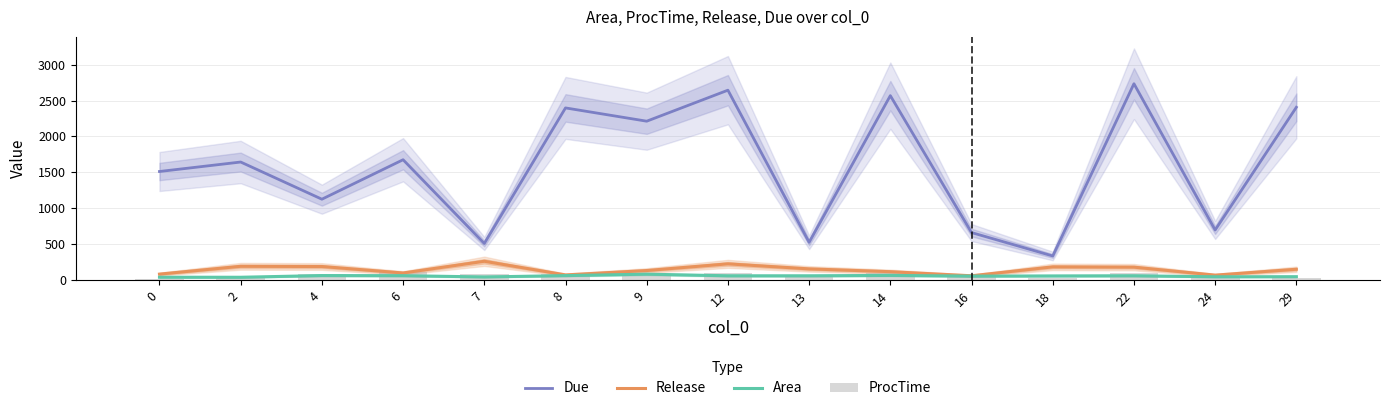

What is the average value of the Release series?

142.9